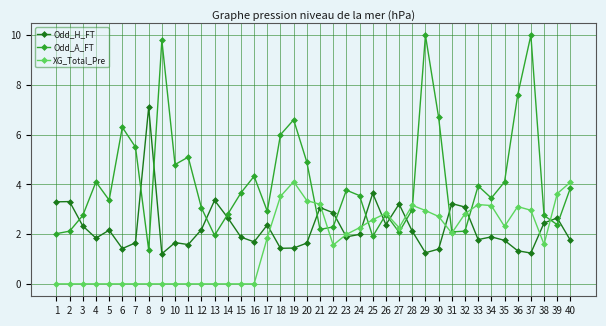

Between which two adjacent categories do XG_Total_Pre and Odd_A_FT first intersect?

20 and 21